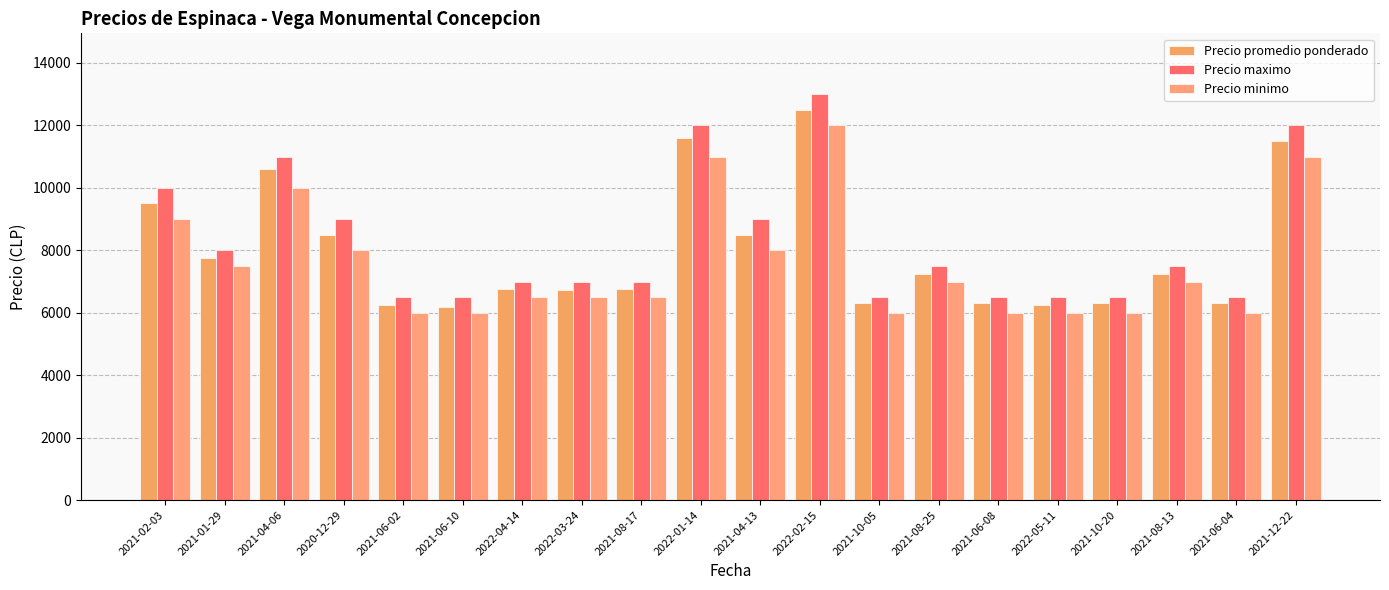

Count the number of categories in the chart.

20